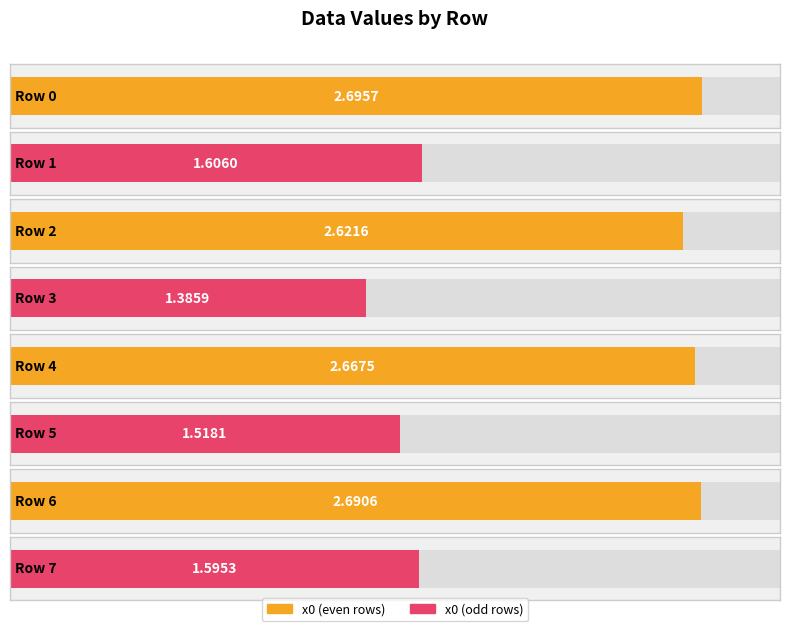

Are the bars horizontal?

Yes